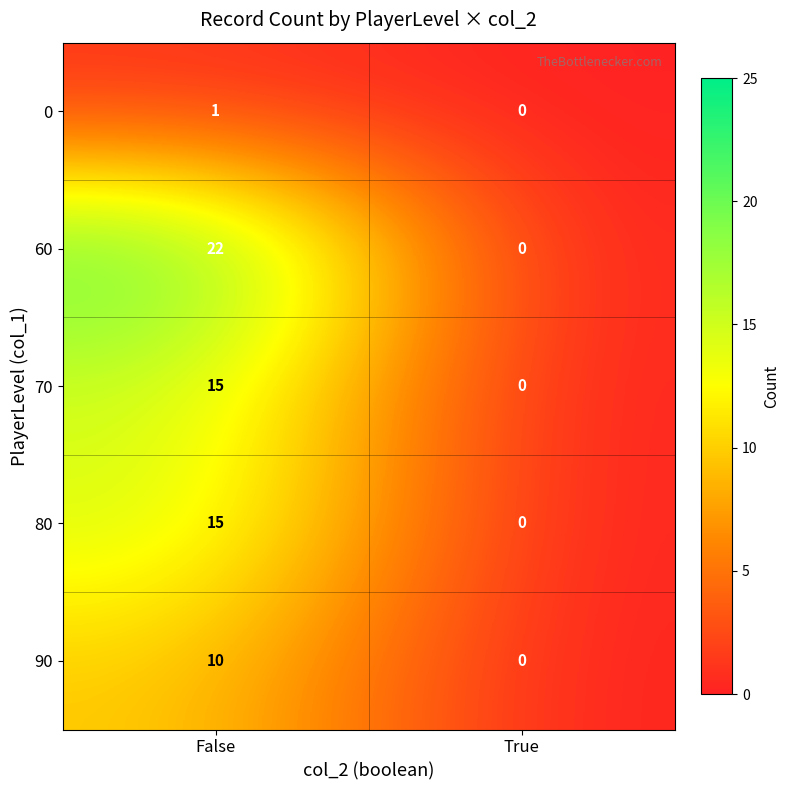

True or false: 90 has a value of 2 at False.

False